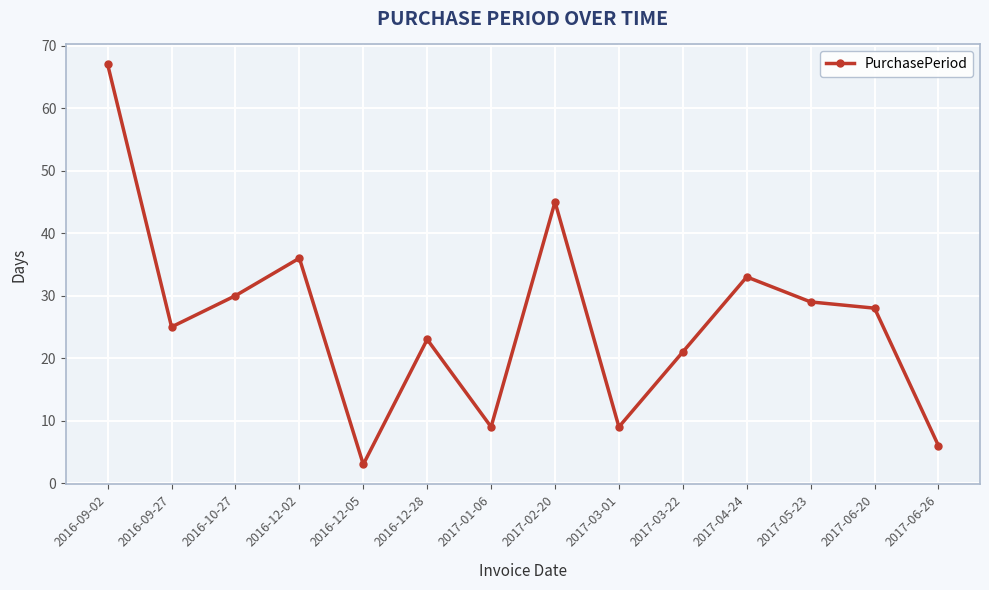

How many interior local valleys (lower than both neighbors) does the data have?

4